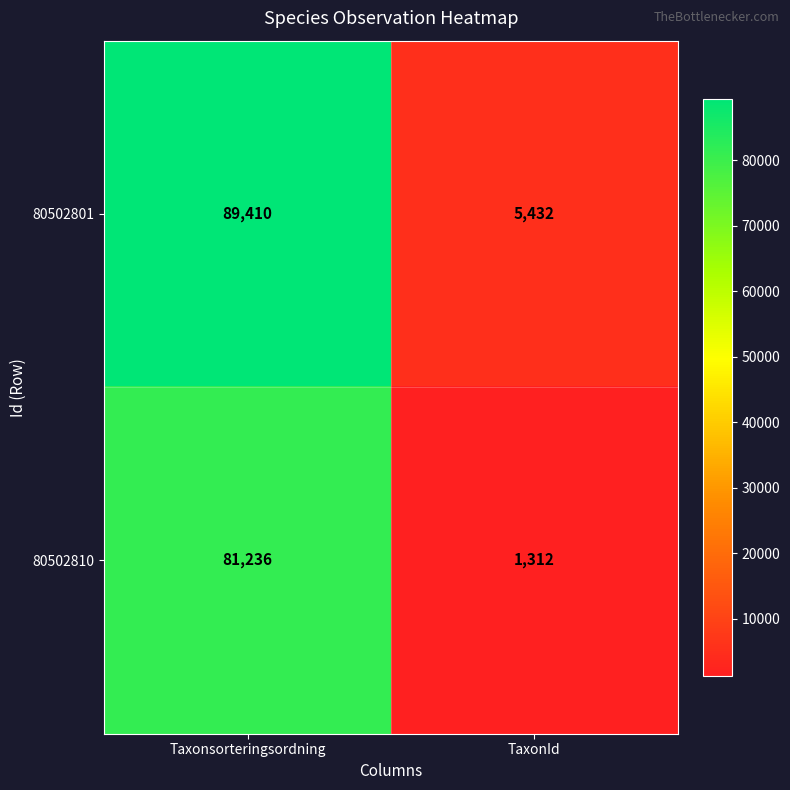

The value of 80502801 at Taxonsorteringsordning is 89410. True or false?

True